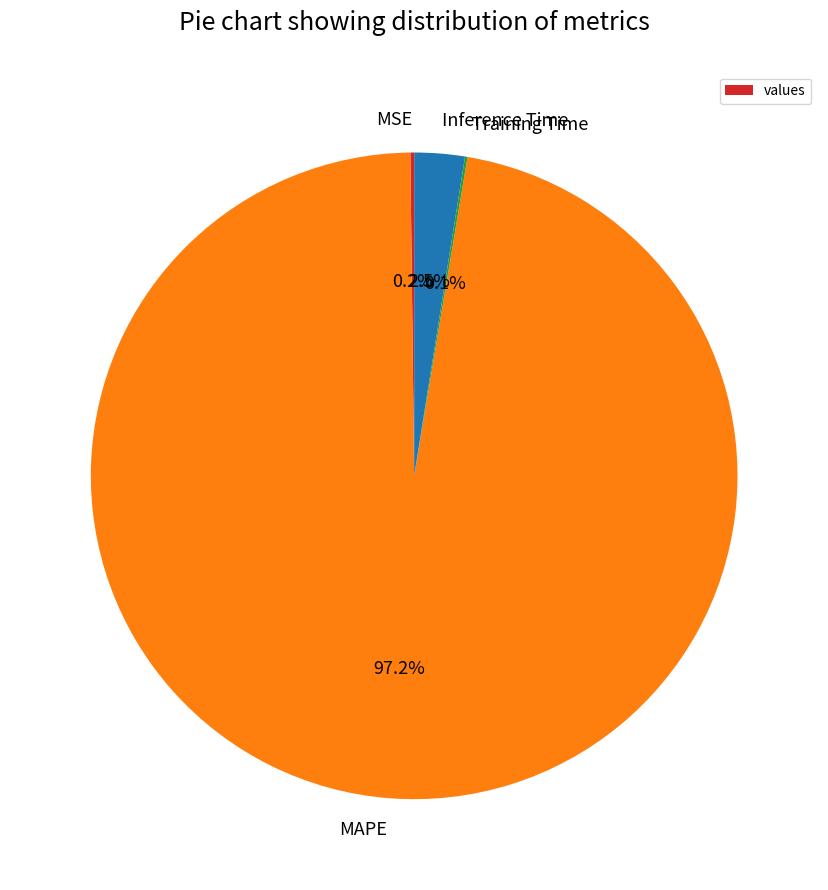

Do Inference Time and MAPE together represent more than half of the pie?

Yes